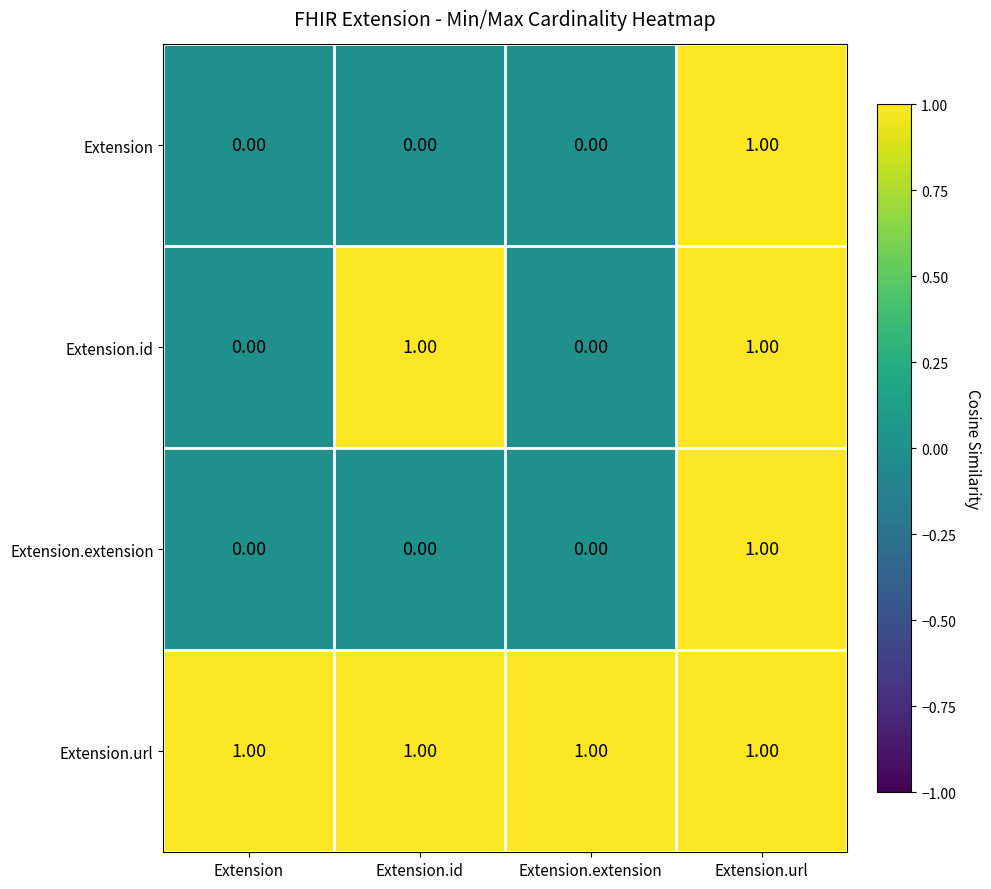

Which series has the largest total across all categories?

Extension.url